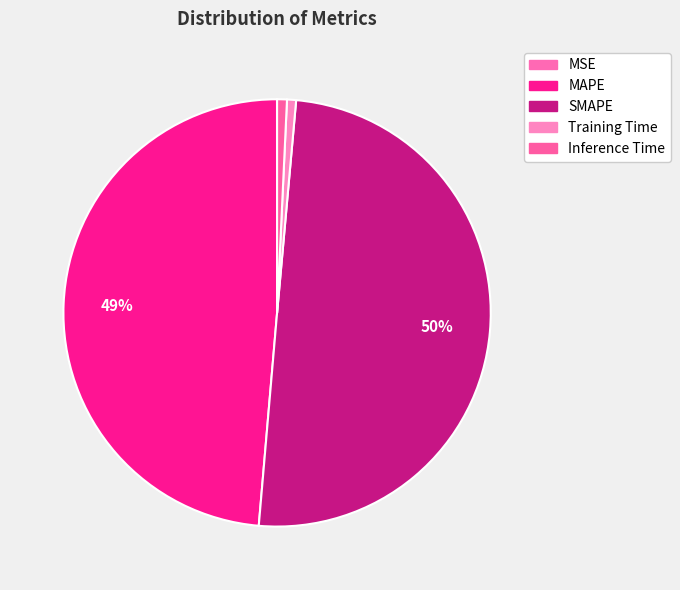

What is the ratio of the value at SMAPE to the value at MAPE?

1.0